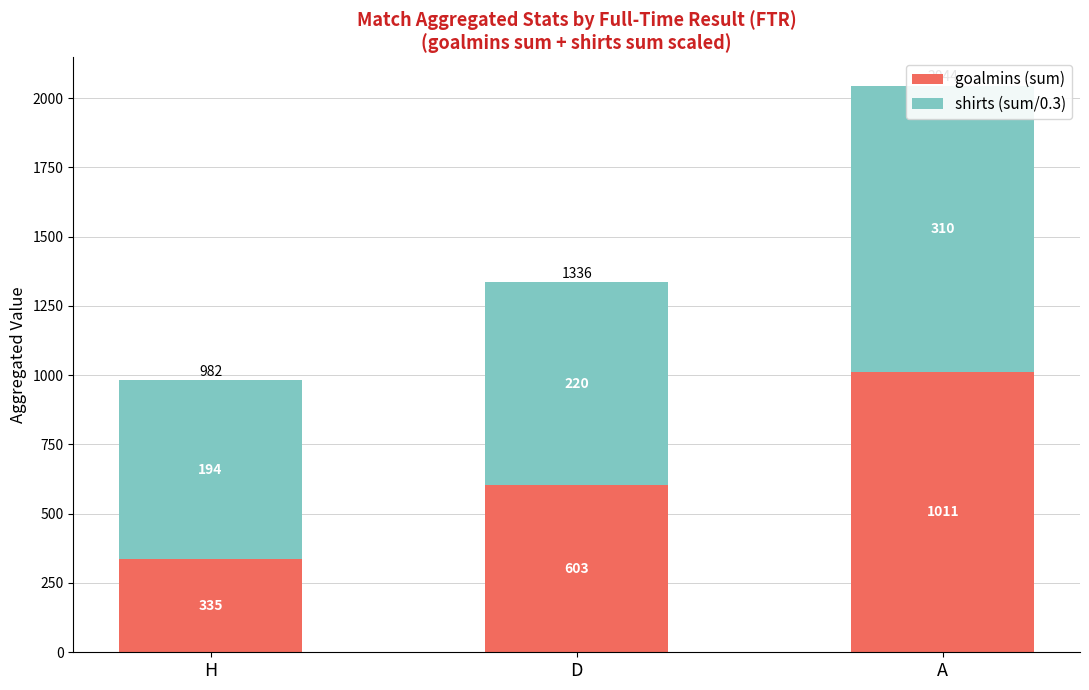

Which label corresponds to the smallest value in the chart?

H